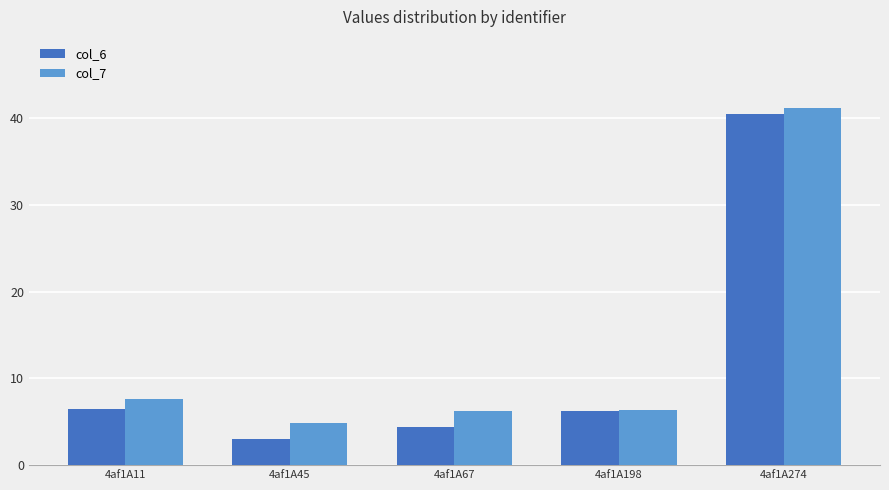

Rank the series by their maximum value, from highest to lowest.

col_7, col_6